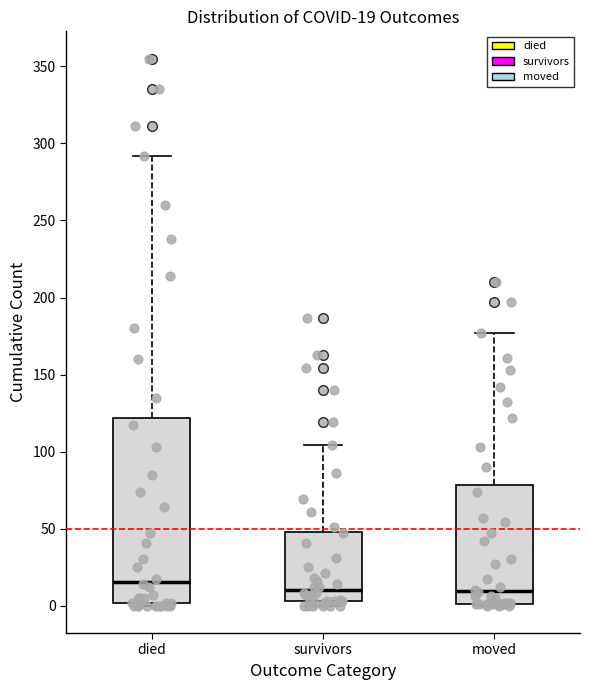

Comparing the boxes themselves (not the whiskers), which one is the tallest?

died